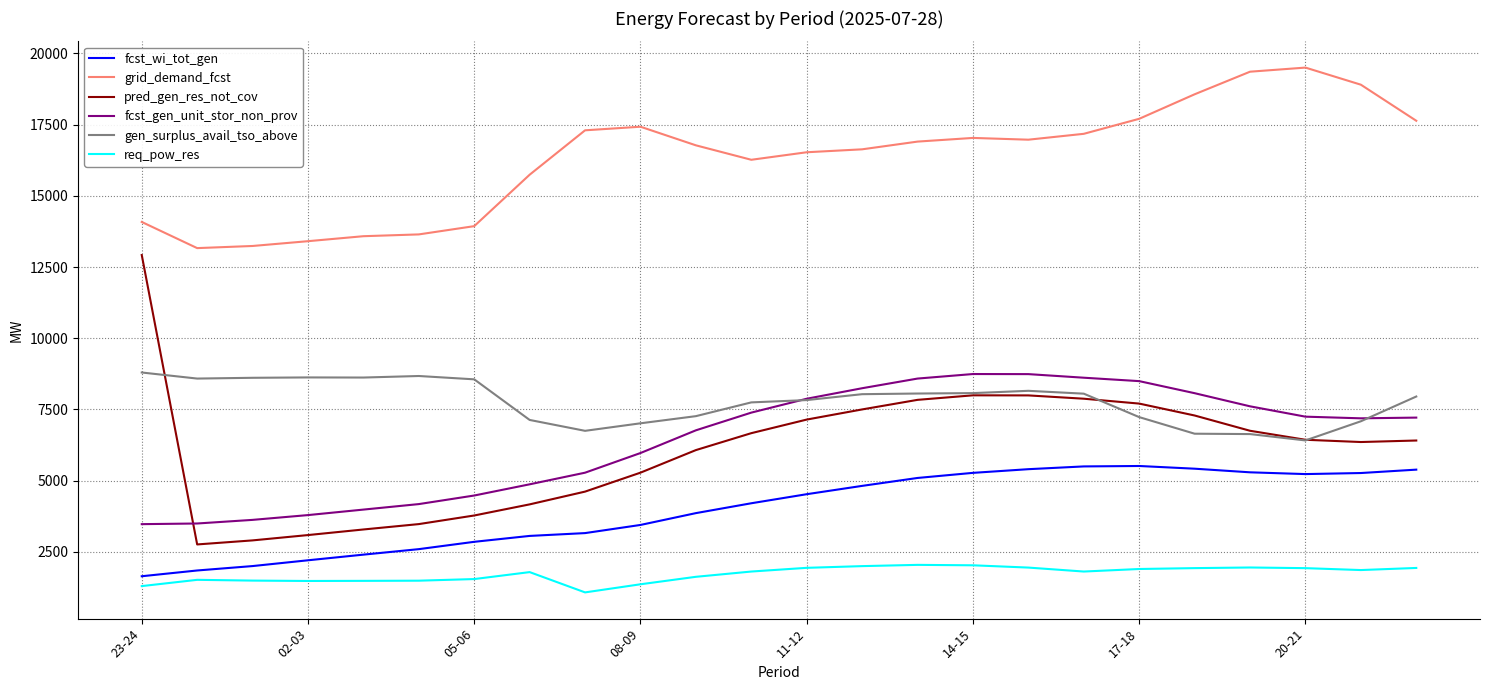

Which series has the widest spread of values?

pred_gen_res_not_cov